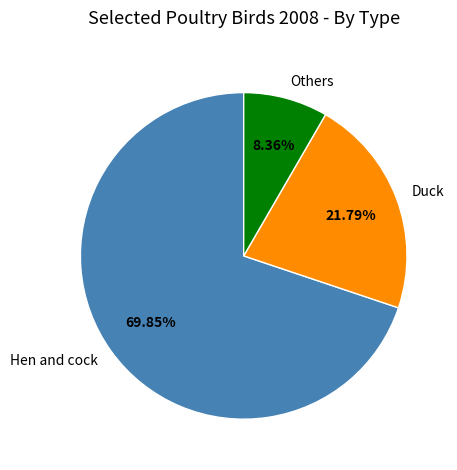

Approximately how many times larger is the value at Hen and cock compared to Duck?

3.2